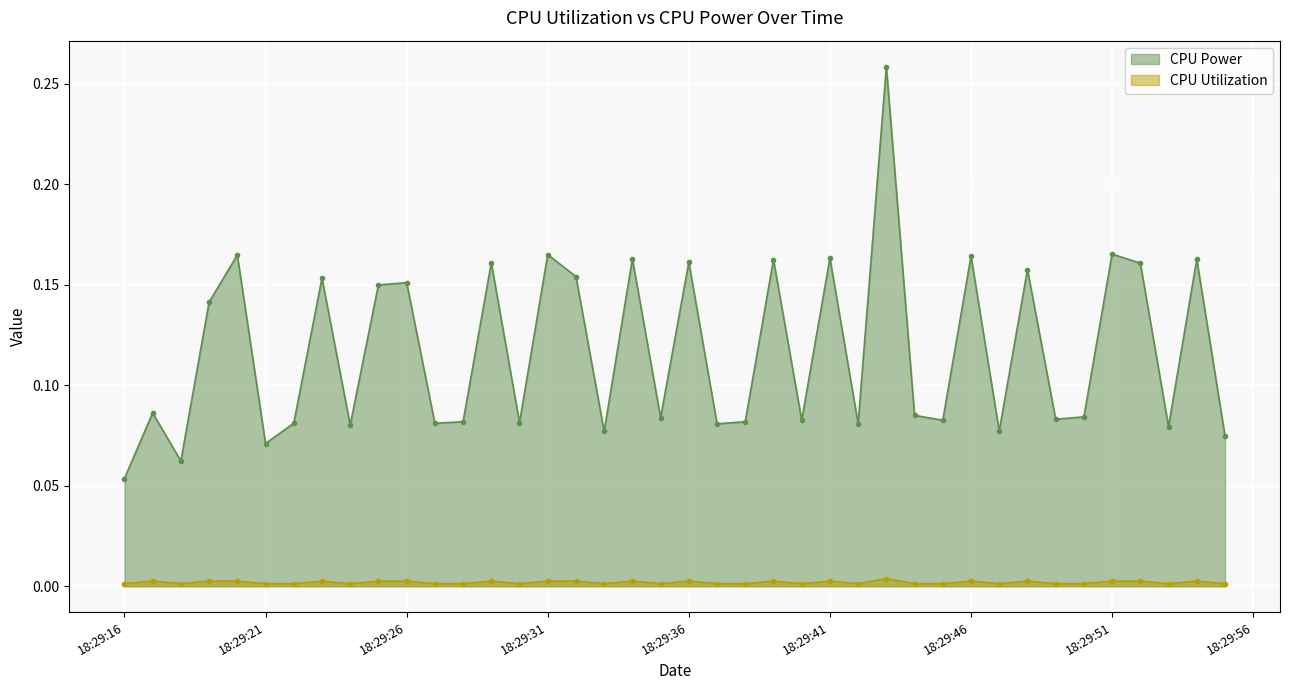

Read the CPU Power value at 2025-03-25 18:29:44.

0.1